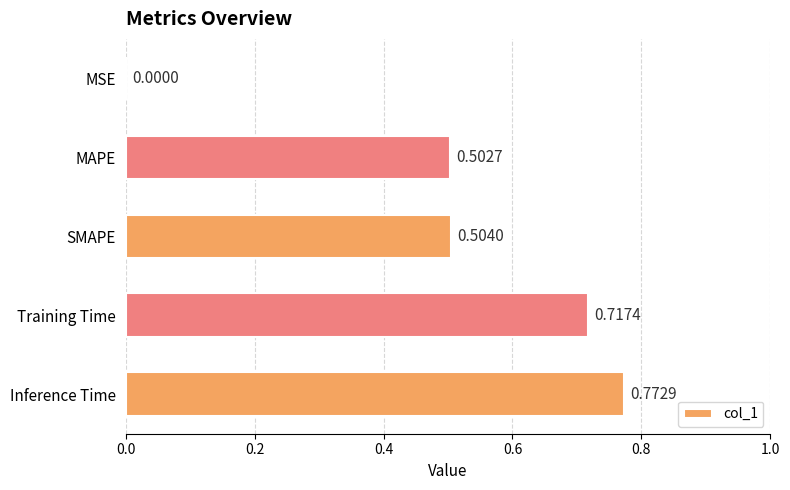

At which label is the value closest to 0?

MSE